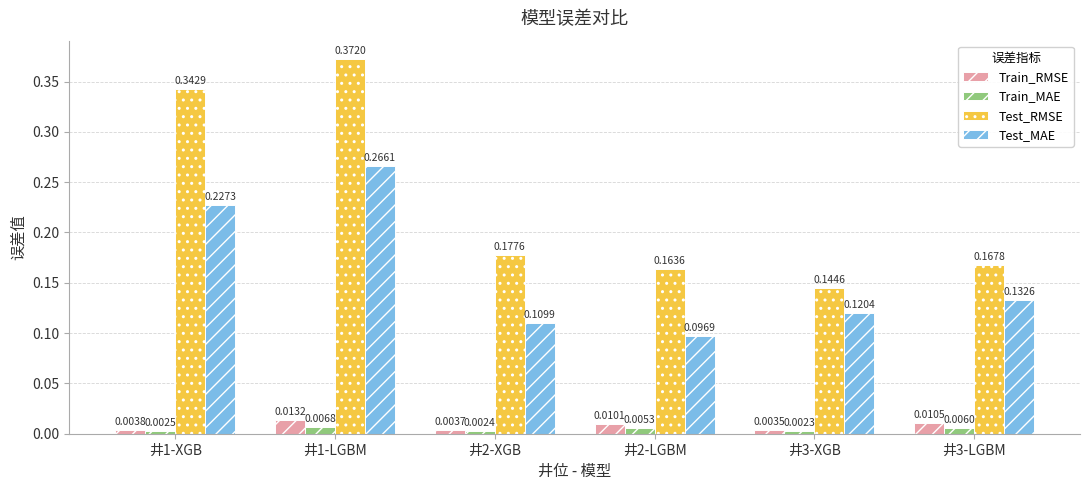

Which series has the largest total across all categories?

Test_RMSE